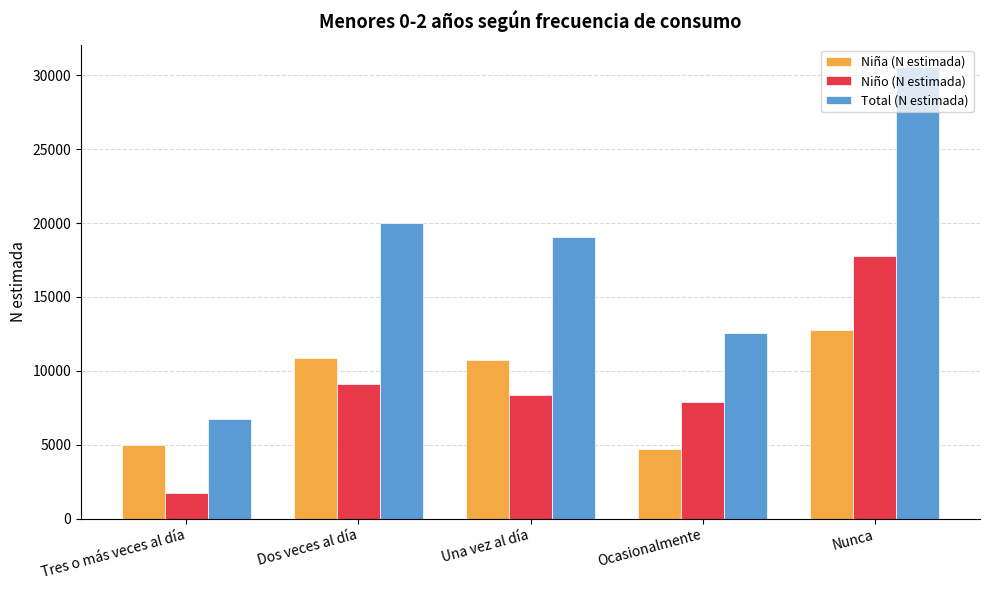

What value does the Niña (N estimada) series have at Ocasionalmente, to the nearest 100?

4700